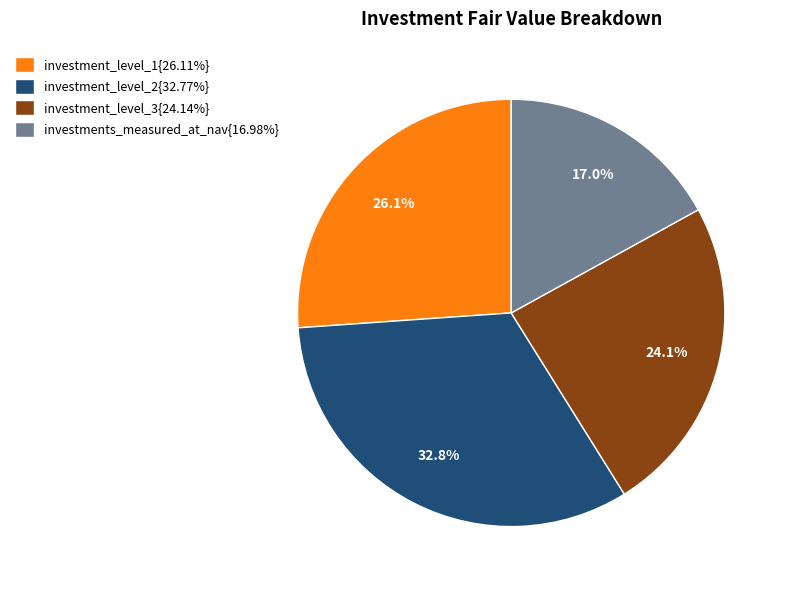

Approximately how many times larger is the value at investment_level_1{26.11%} compared to investment_level_3{24.14%}?

1.1